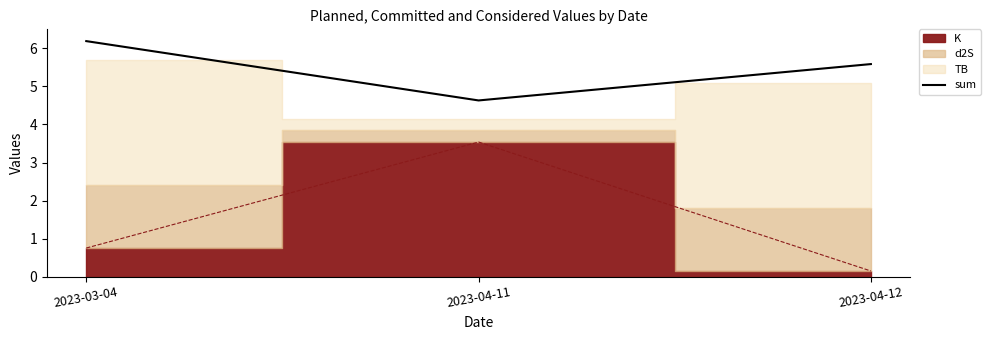

The value at 2023-03-04 is 6.2. True or false?

True